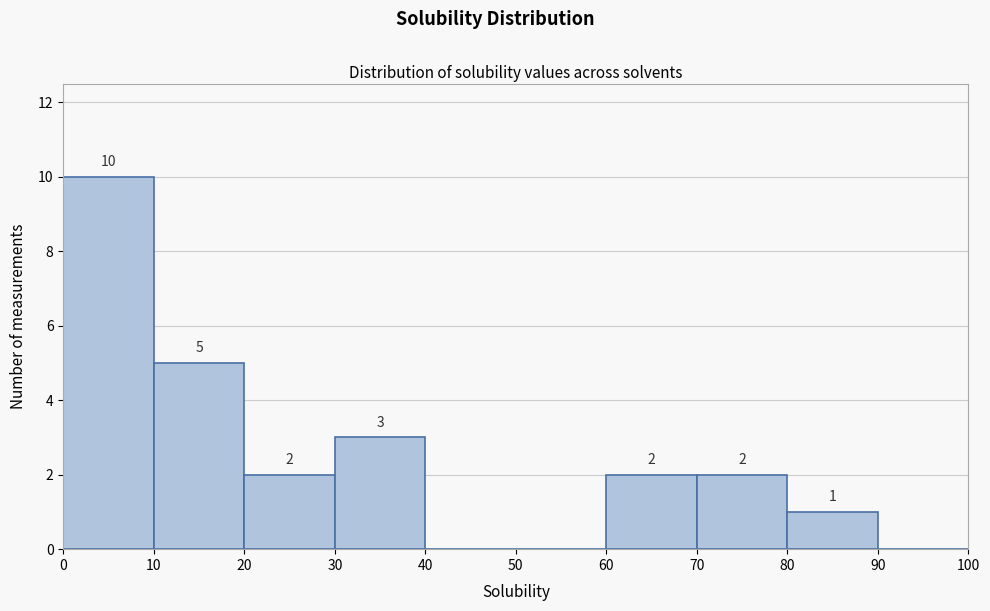

Which range on the x-axis has the tallest bar?

0 to 10